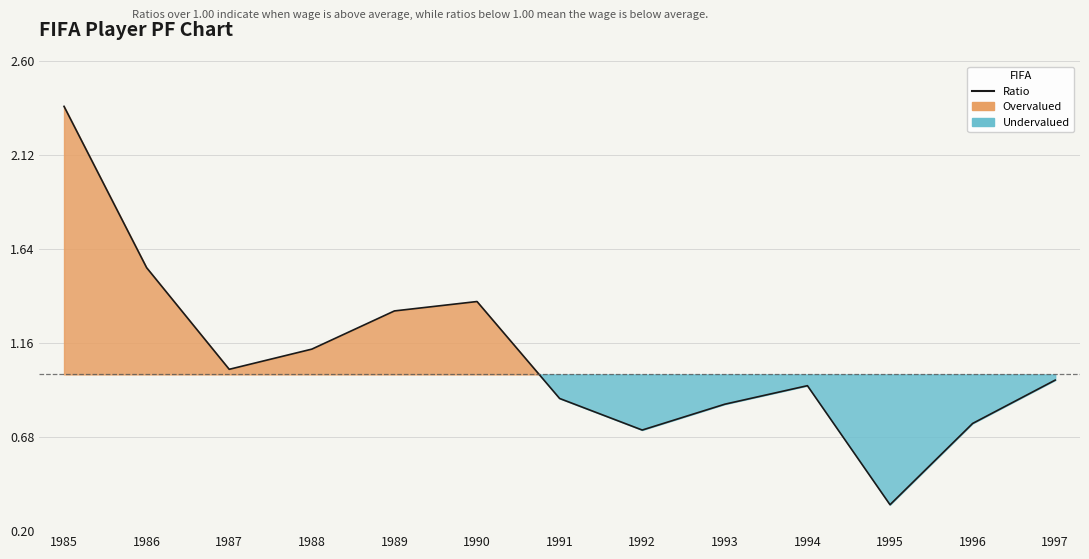

Does the chart have visible grid lines?

Yes